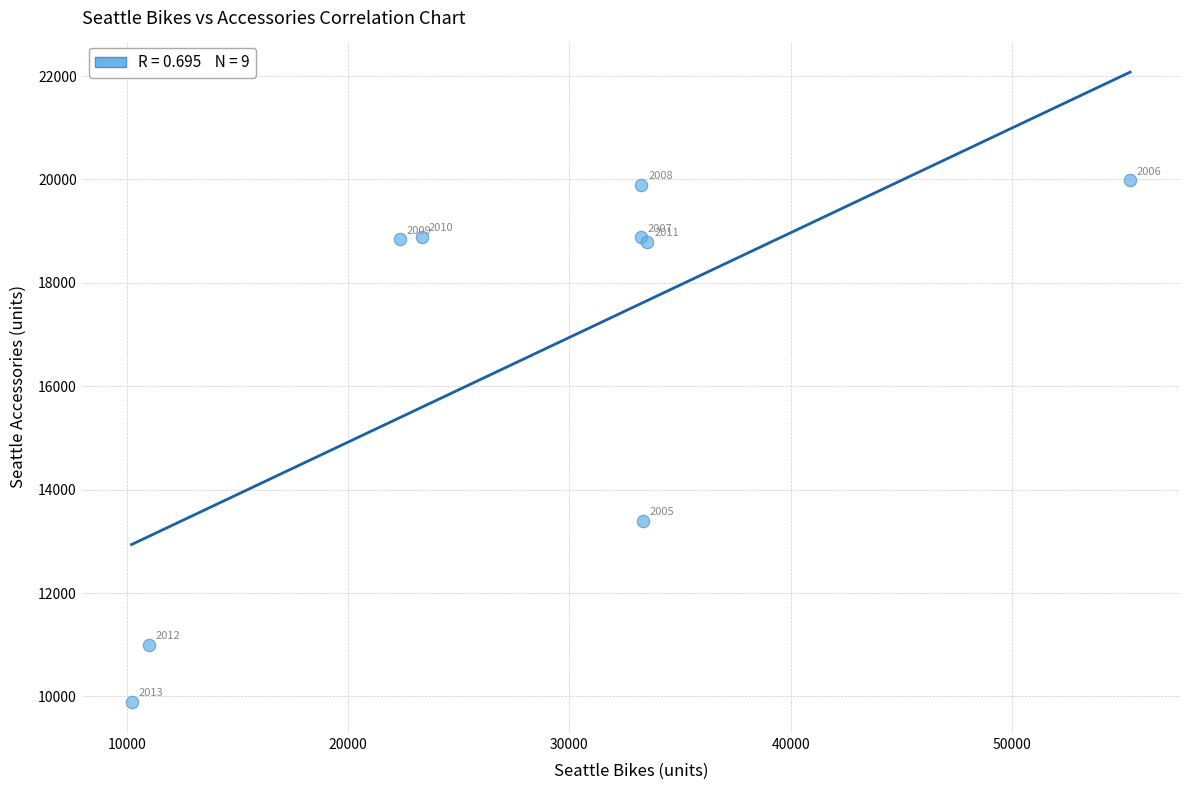

What Y value in the scatter plot is closest to 14941?

13394